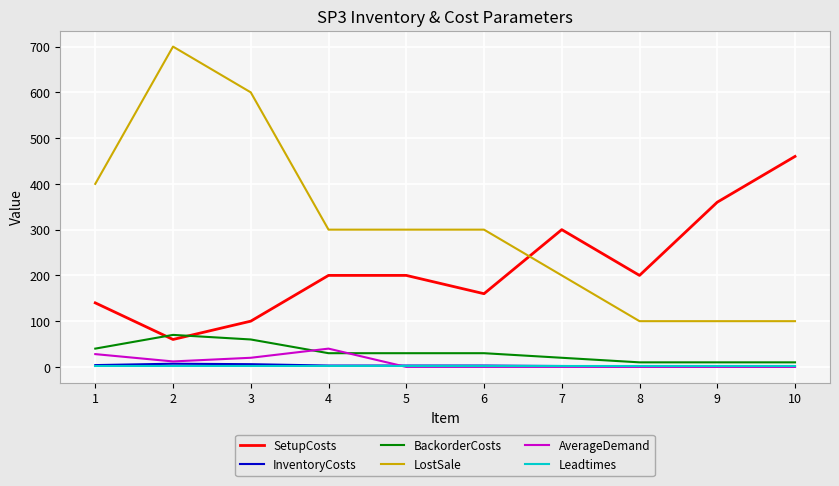

Which series has the largest total across all categories?

LostSale